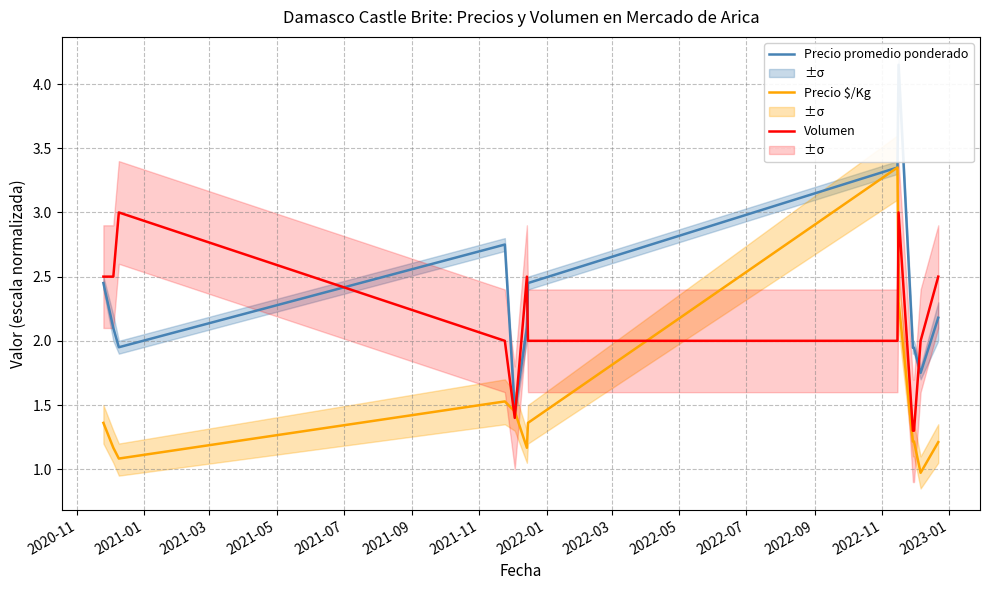

Rank the series by their maximum value, from highest to lowest.

Precio promedio ponderado, Precio $/Kg, Volumen